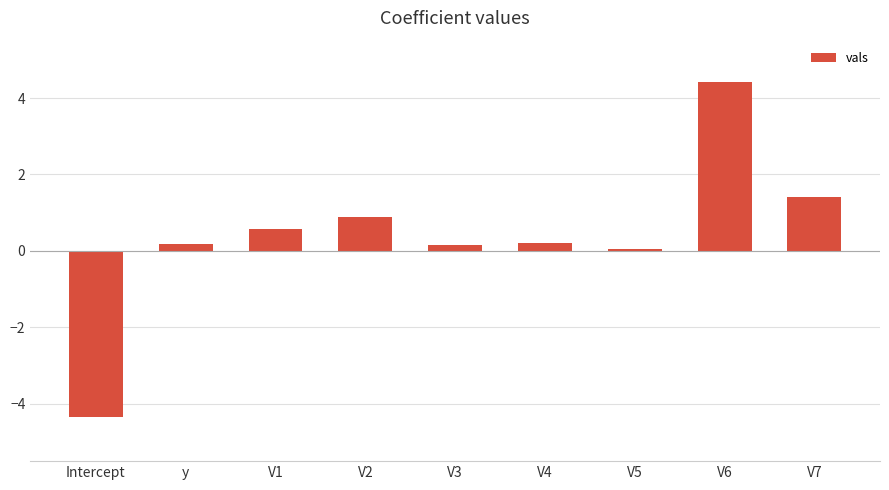

What position from the left is V1?

3